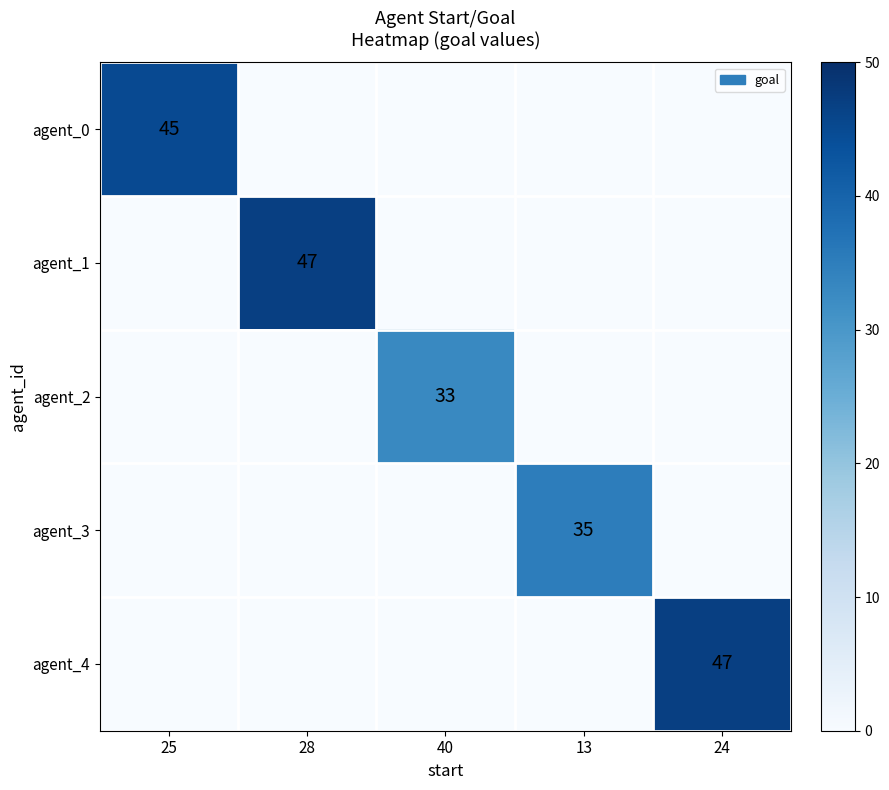

The agent_1 series shows 47 at 28. True or false?

True